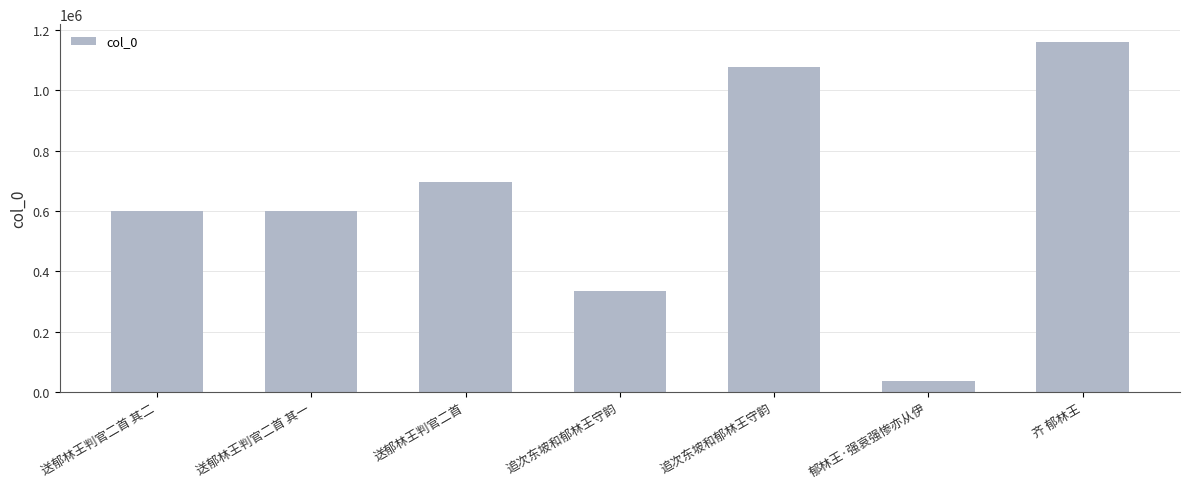

Reading left to right, transcribe all the data shown in this chart.

598249	598248	695139	333634	1078236	35620	1160984